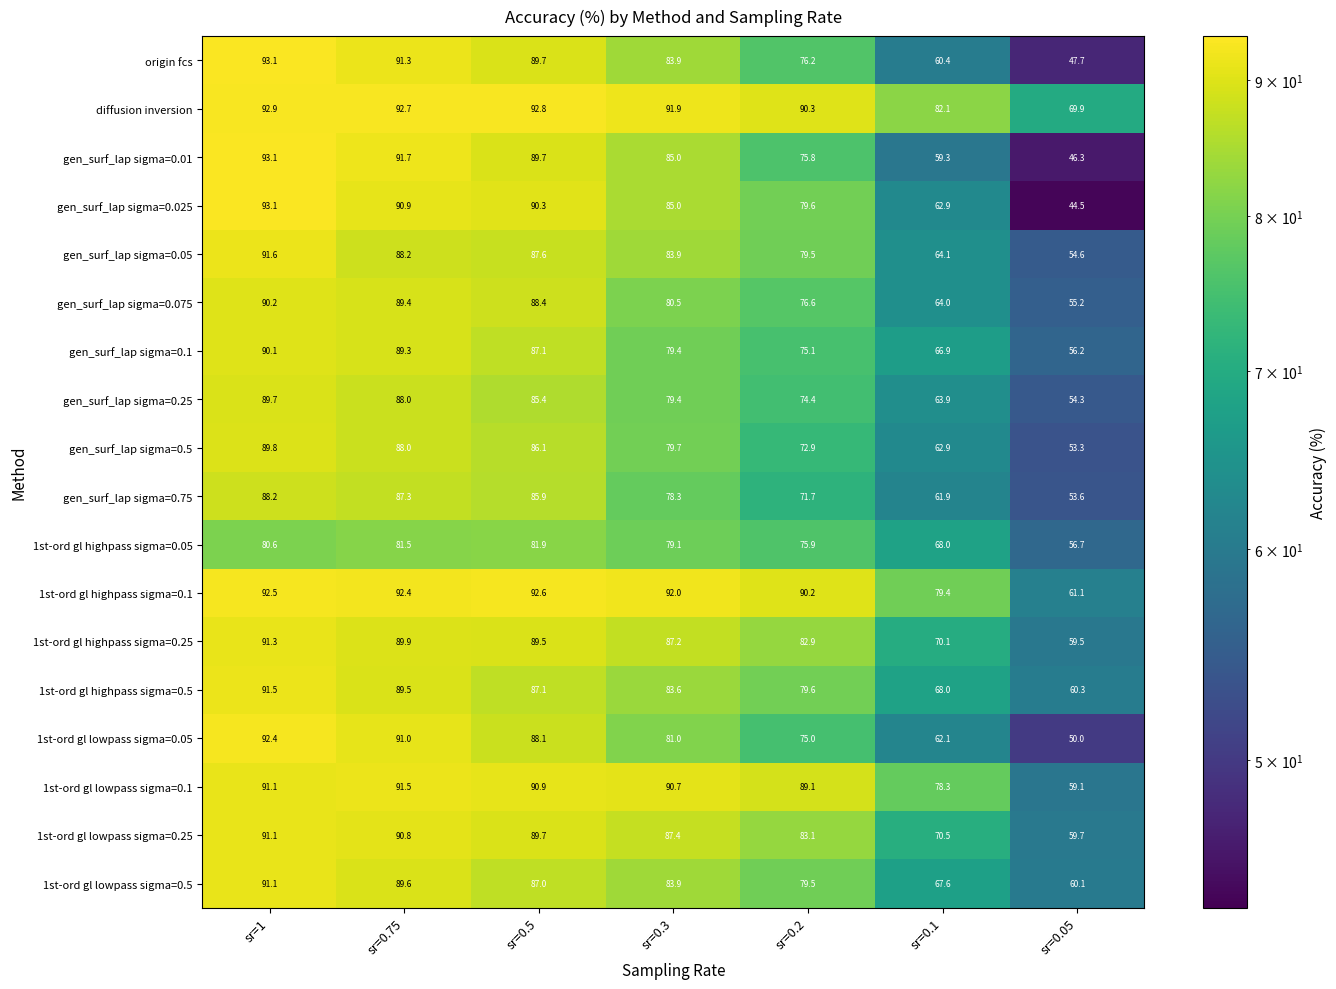

What is the average value of the gen_surf_lap sigma=0.075 series?

77.8